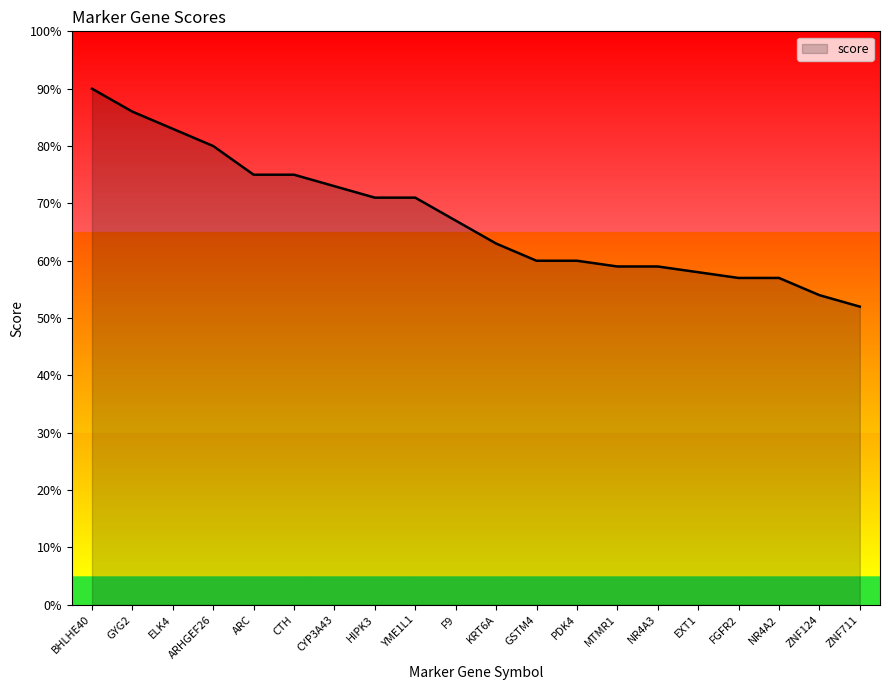

Is it true that the value at BHLHE40 is 90?

True